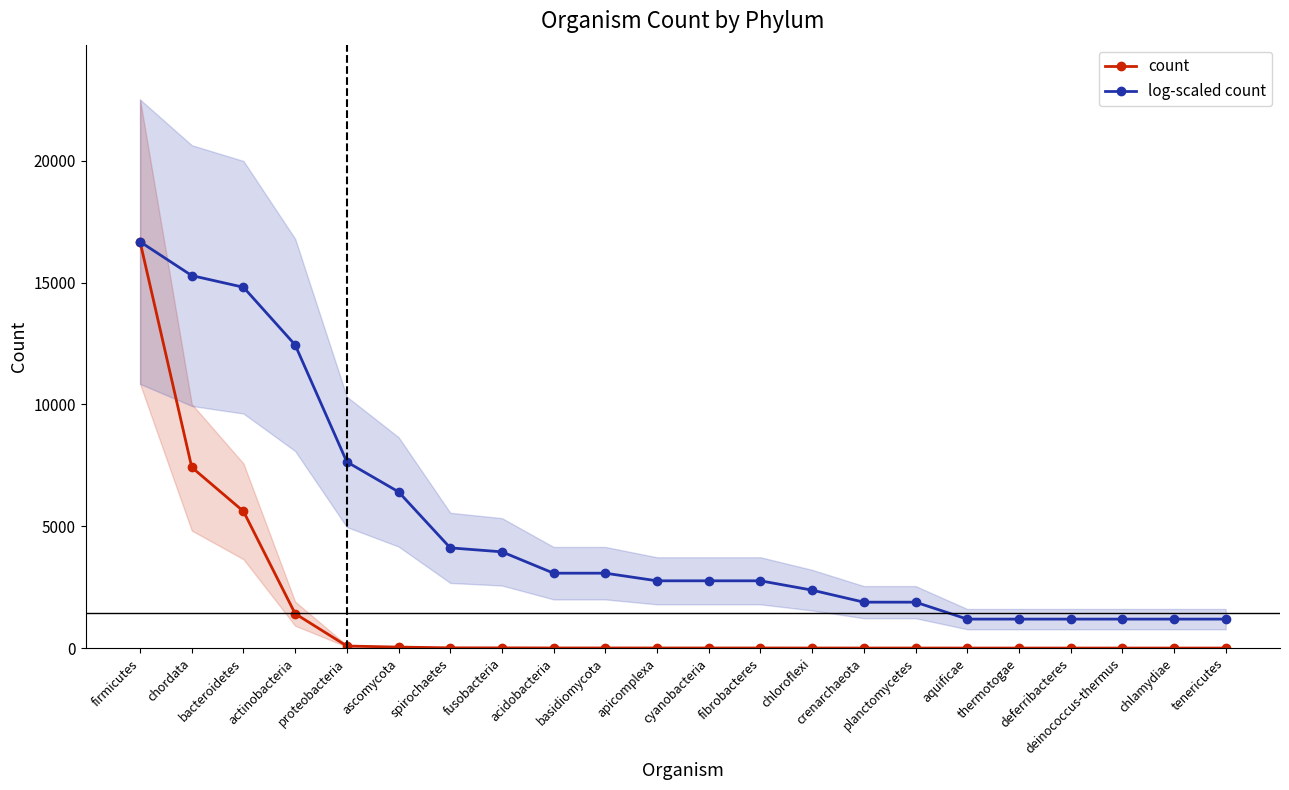

What is the value of the log-scaled count point at the 13th from the left?

2760.7